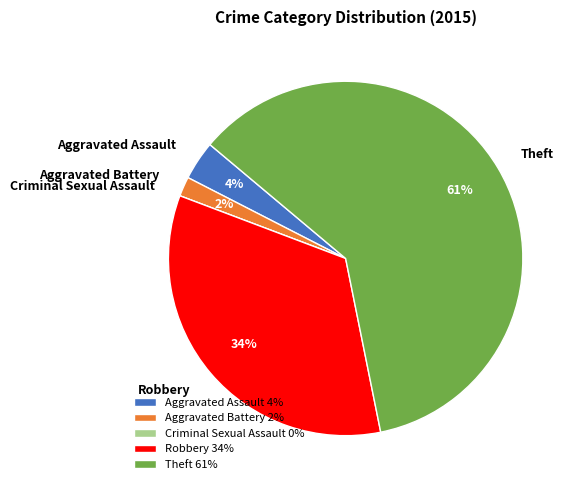

Does Aggravated Assault represent more than half of the total?

No